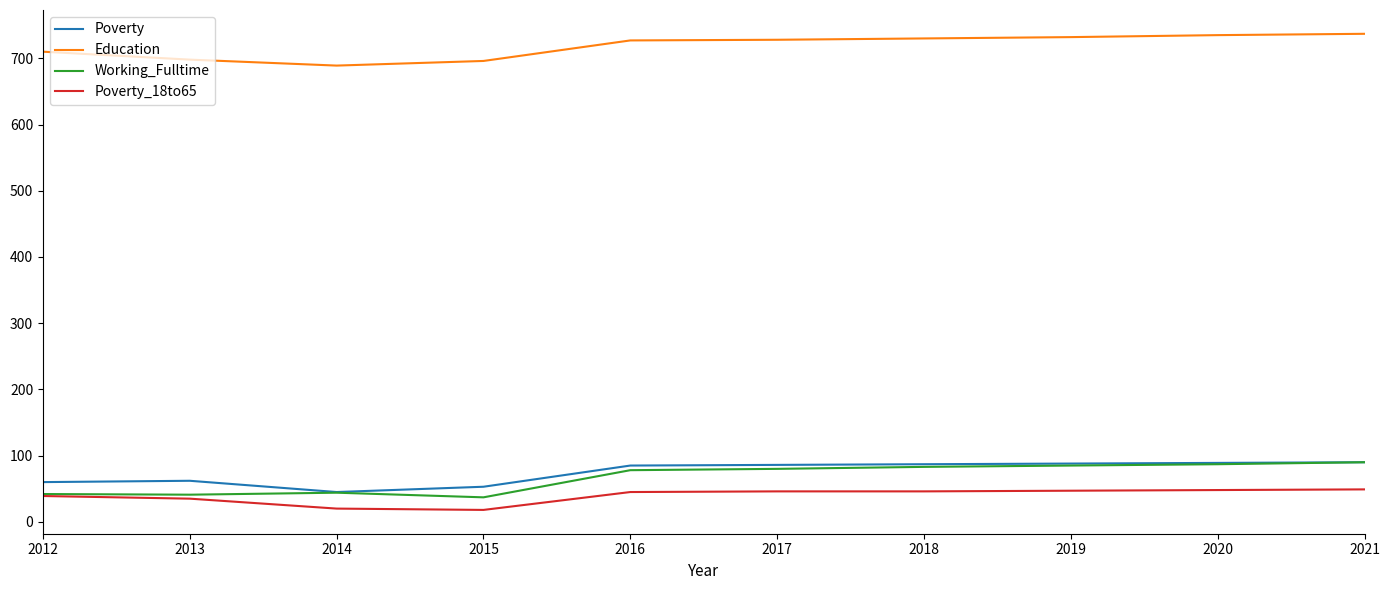

True or false: Working_Fulltime has a value of 44 at 2014.

True